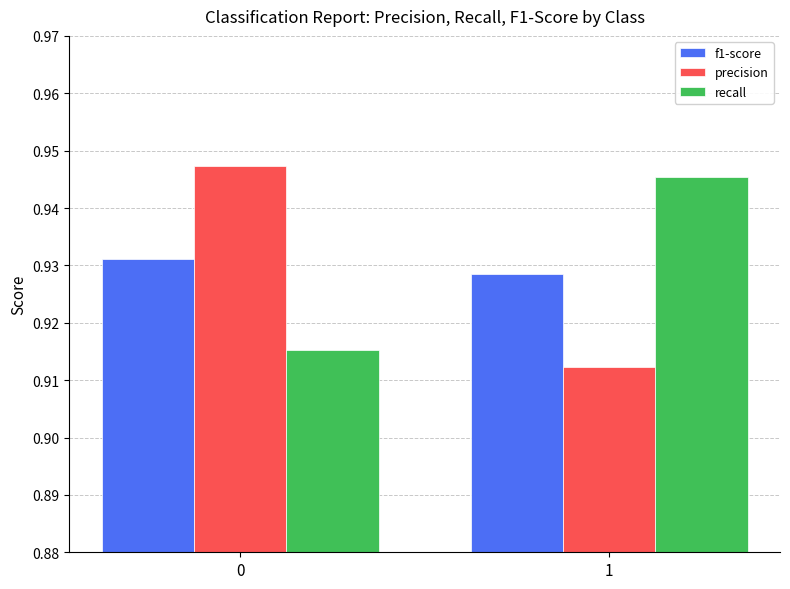

The value of f1-score at 0 is 0.3. True or false?

False